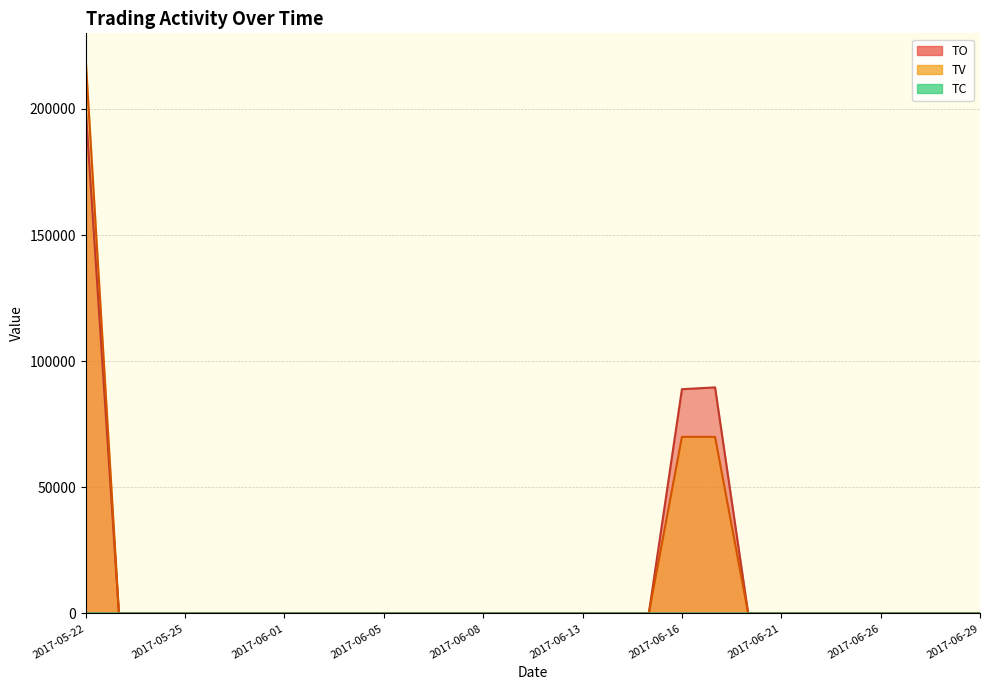

Reading right to left, list all the values displayed in this chart.

TO: 2017-06-29=0	2017-06-28=0	2017-06-27=0	2017-06-26=0	2017-06-23=0	2017-06-22=0	2017-06-21=0	2017-06-20=0	2017-06-19=89600	2017-06-16=88900	2017-06-15=0	2017-06-14=0	2017-06-13=0	2017-06-12=0	2017-06-09=0	2017-06-08=0	2017-06-07=0	2017-06-06=0	2017-06-05=0	2017-06-03=0	2017-06-02=0	2017-06-01=0	2017-05-31=0	2017-05-26=0	2017-05-25=0	2017-05-24=0	2017-05-23=0	2017-05-22=199370
TV: 2017-06-29=0	2017-06-28=0	2017-06-27=0	2017-06-26=0	2017-06-23=0	2017-06-22=0	2017-06-21=0	2017-06-20=0	2017-06-19=70000	2017-06-16=70000	2017-06-15=0	2017-06-14=0	2017-06-13=0	2017-06-12=0	2017-06-09=0	2017-06-08=0	2017-06-07=0	2017-06-06=0	2017-06-05=0	2017-06-03=0	2017-06-02=0	2017-06-01=0	2017-05-31=0	2017-05-26=0	2017-05-25=0	2017-05-24=0	2017-05-23=0	2017-05-22=219000
TC: 2017-06-29=0	2017-06-28=0	2017-06-27=0	2017-06-26=0	2017-06-23=0	2017-06-22=0	2017-06-21=0	2017-06-20=0	2017-06-19=2	2017-06-16=2	2017-06-15=0	2017-06-14=0	2017-06-13=0	2017-06-12=0	2017-06-09=0	2017-06-08=0	2017-06-07=0	2017-06-06=0	2017-06-05=0	2017-06-03=0	2017-06-02=0	2017-06-01=0	2017-05-31=0	2017-05-26=0	2017-05-25=0	2017-05-24=0	2017-05-23=0	2017-05-22=13